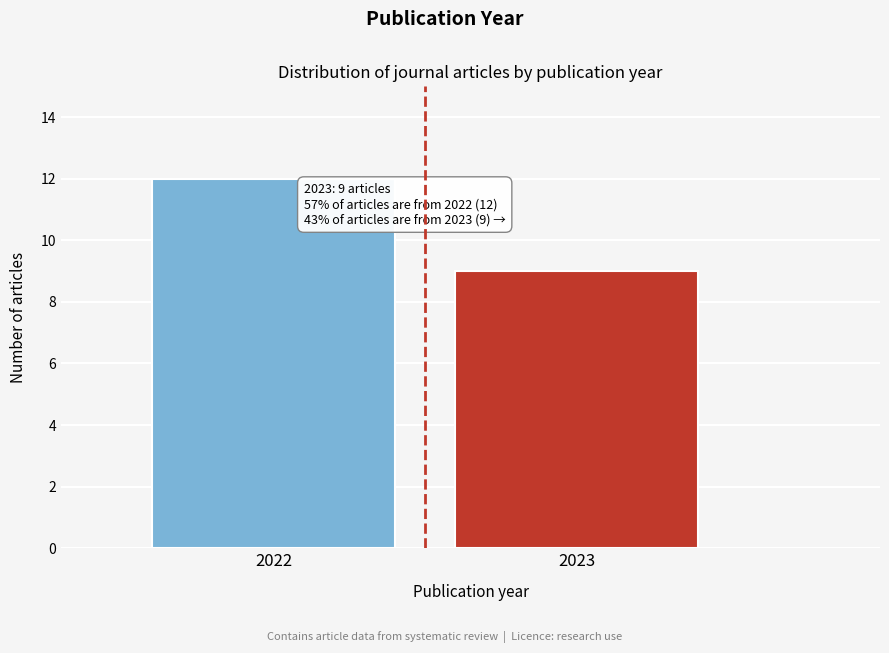

Reading right to left, extract all data points from this chart.

9	12